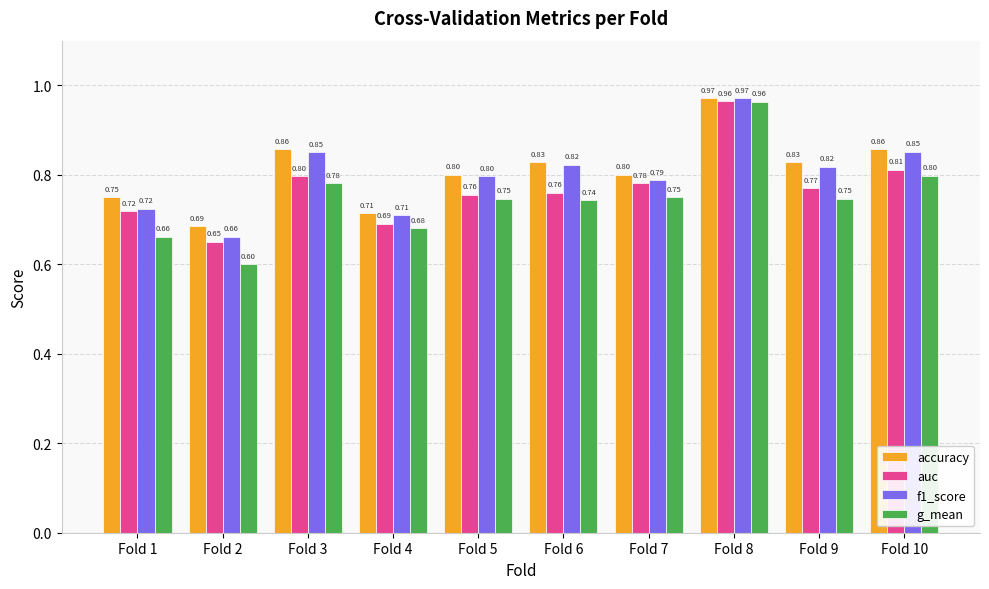

Rank the series by their average value, from lowest to highest.

g_mean, auc, f1_score, accuracy